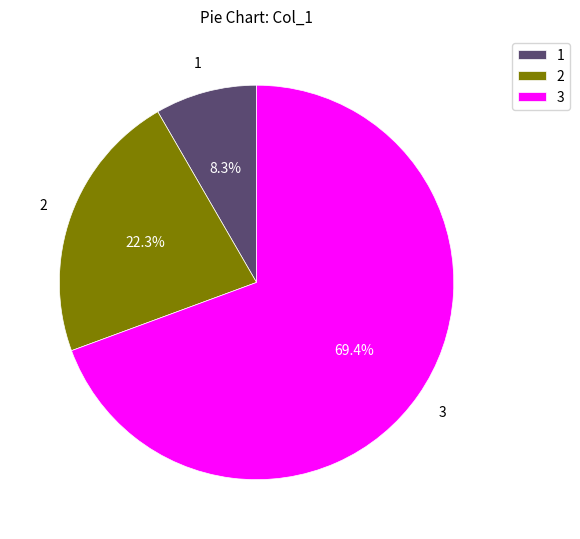

Rank the categories by value from lowest to highest.

1, 2, 3